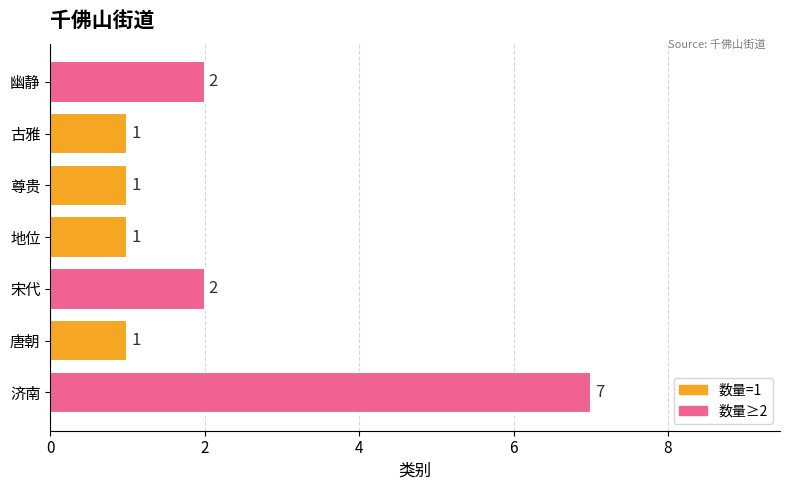

What is the smallest value displayed?

1